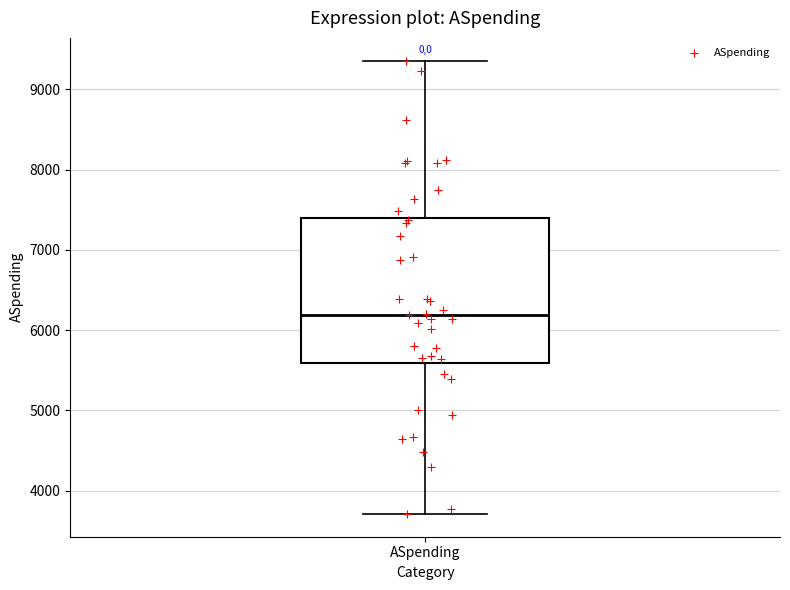

Where does the lower whisker of the box for ASpending end on the y-axis? The values are not printed on the chart, so give them approximately, as read against the axis.

3700